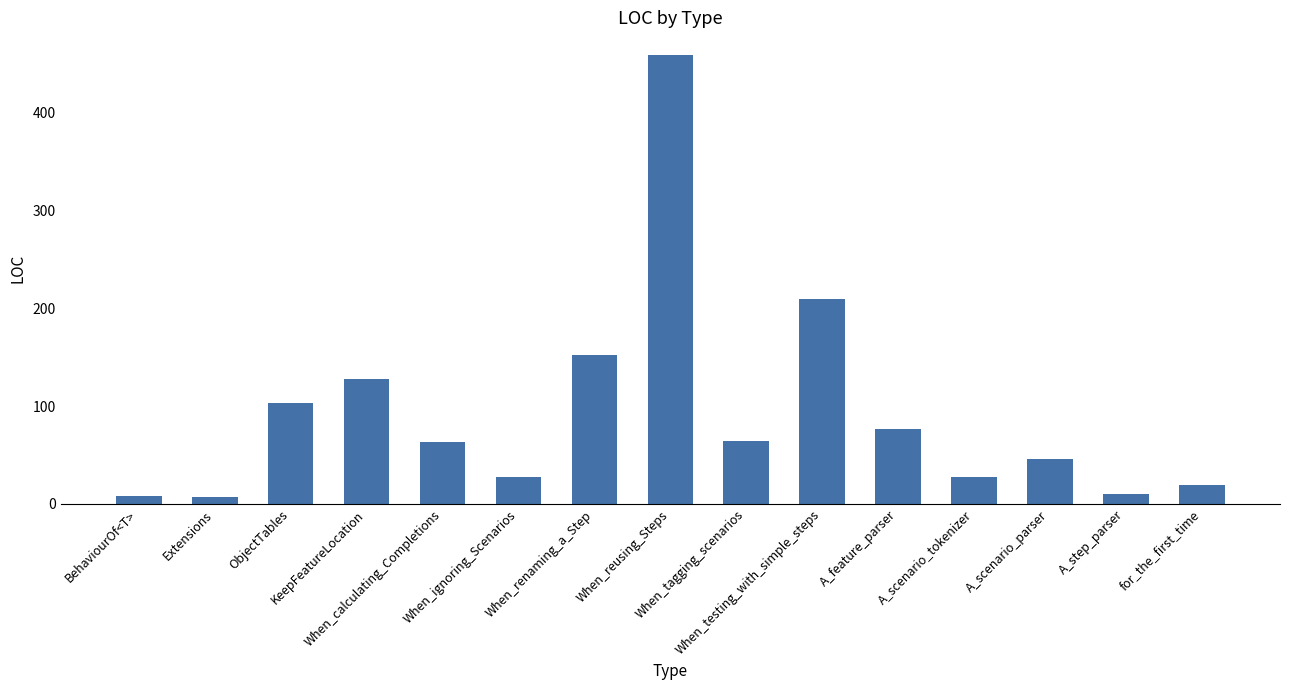

What is the average value?

93